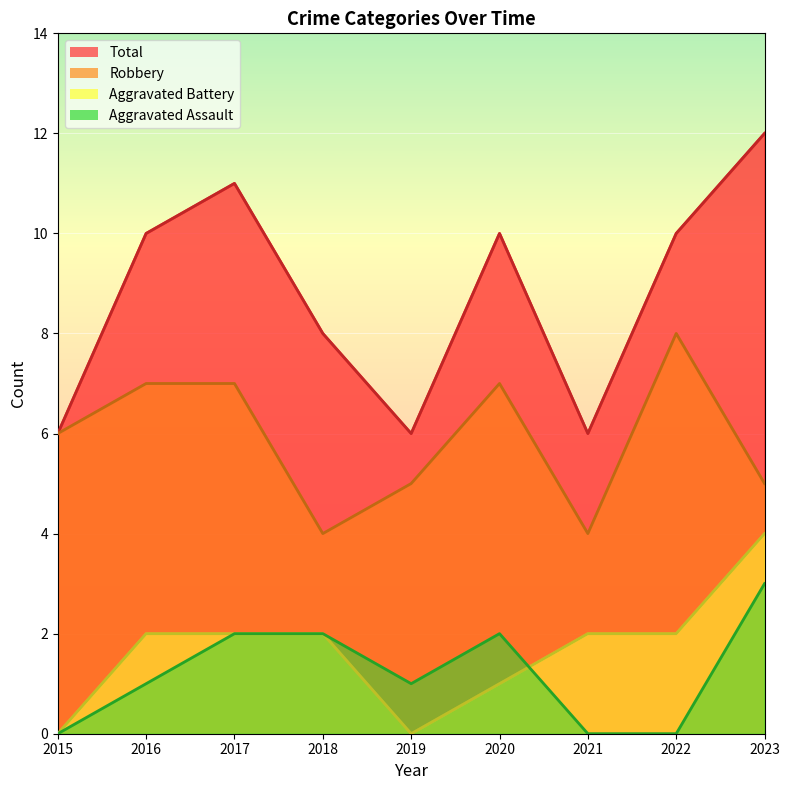

What is the spread (max minus min) of values at 2016?

9